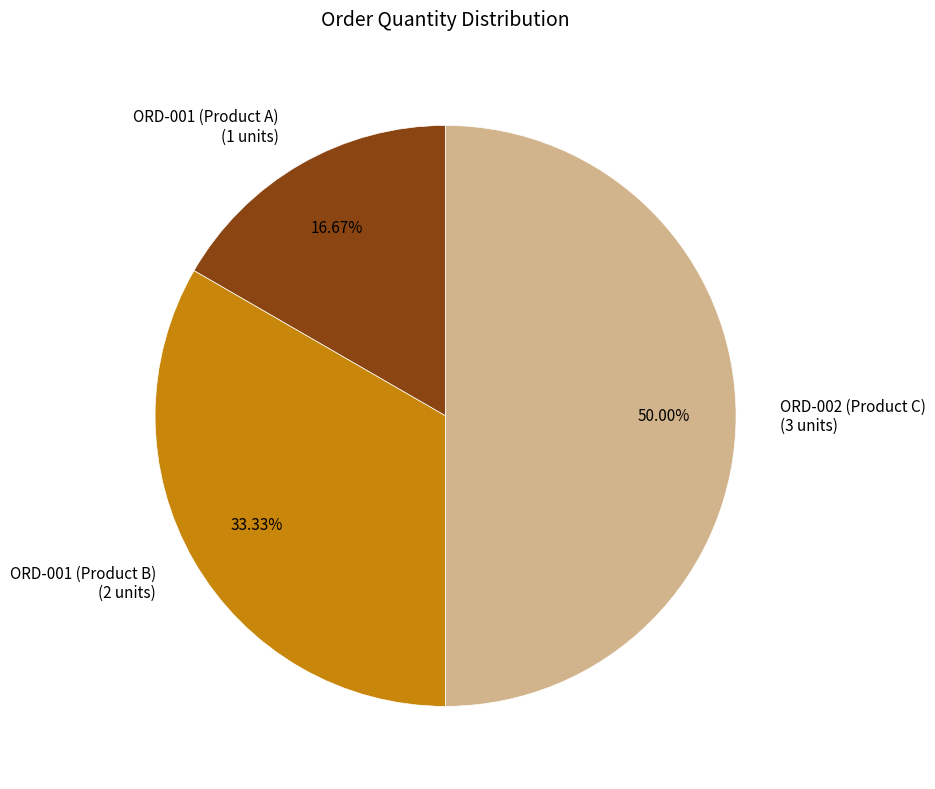

Does ORD-001 (Product B) represent more than half of the total?

No